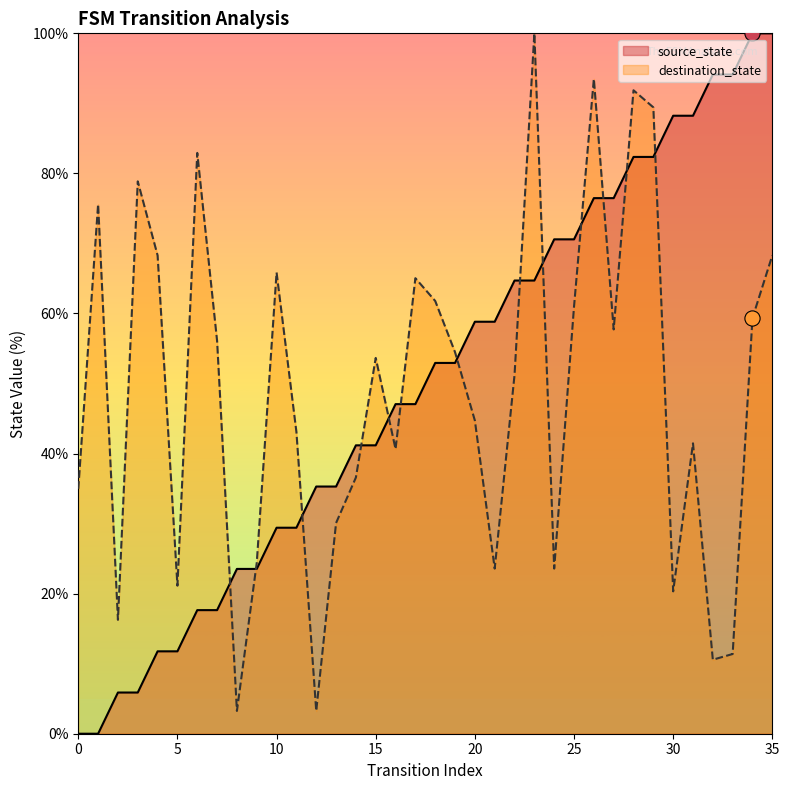

What is the total value across all series at 10?

95.3